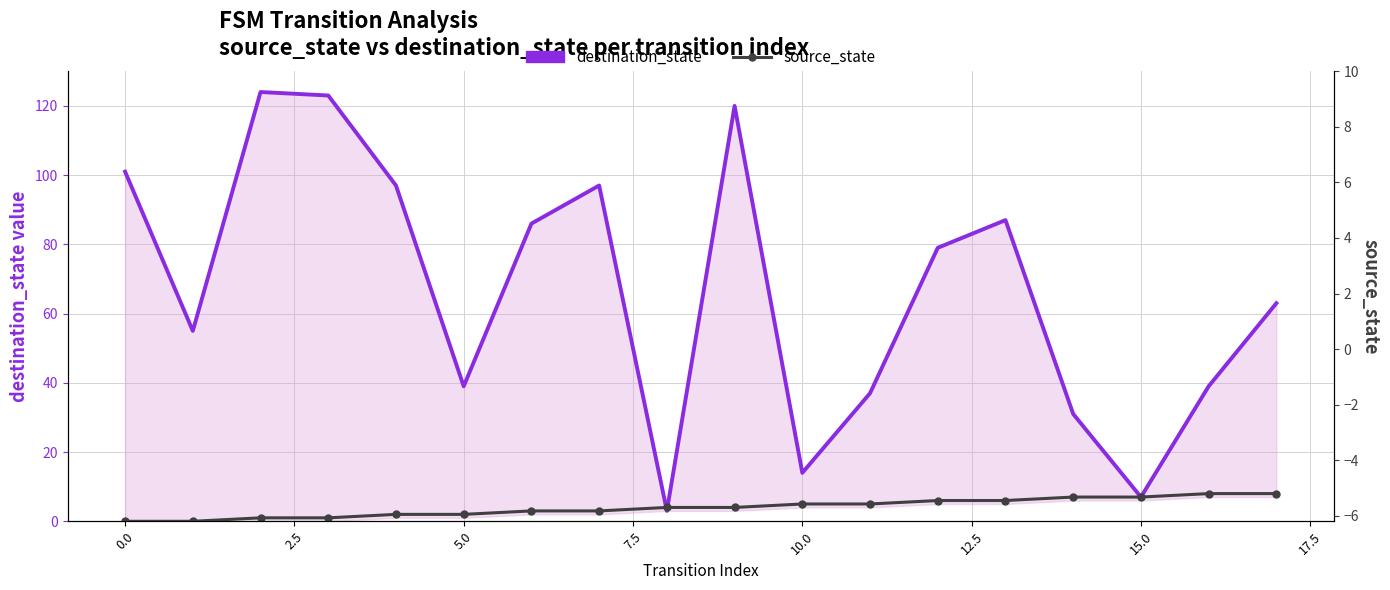

Which has a higher value, 12 or 10?

12